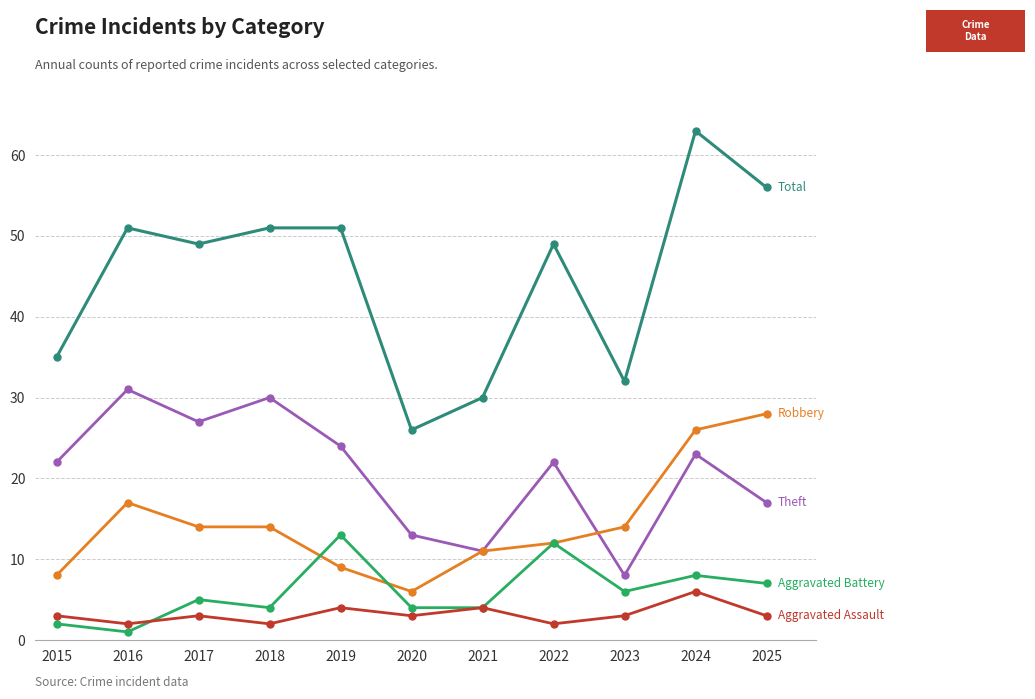

What is the spread (max minus min) of values at 2025?

53